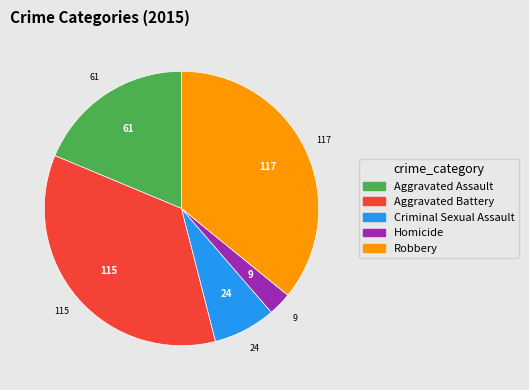

Is it true that Criminal Sexual Assault is 7% of the pie?

True